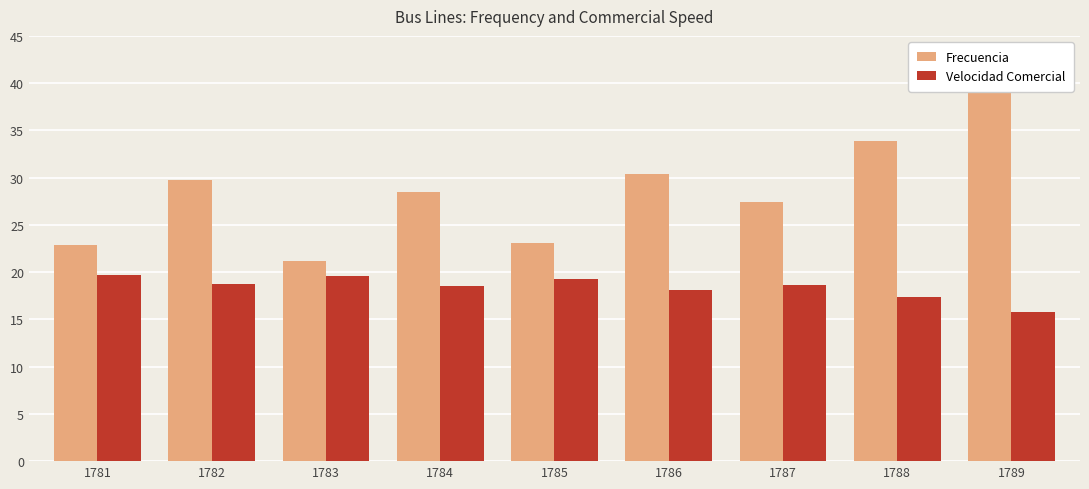

Is it true that Velocidad Comercial equals 19.7 at 1781?

True